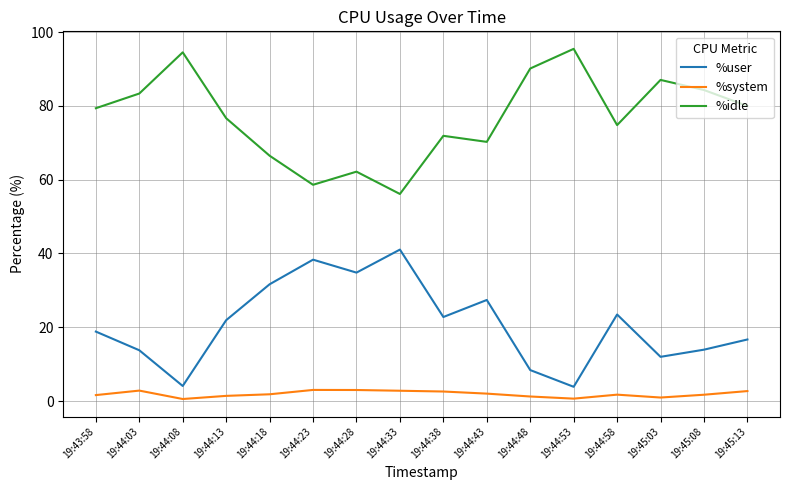

The value of %system at 19:44:13 is 1.4. True or false?

True